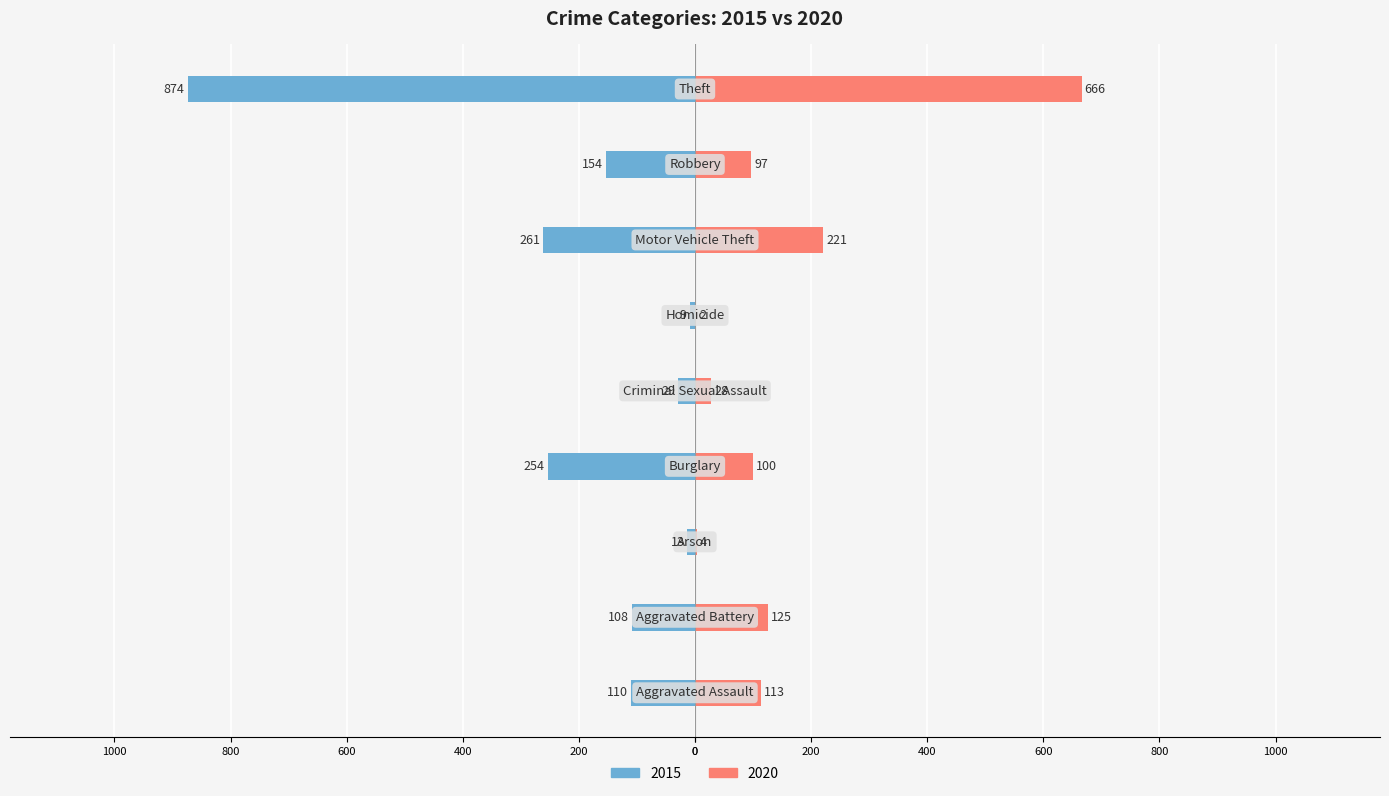

Reading left to right, list all the values displayed in this chart.

2015: Aggravated Assault=-110	Aggravated Battery=-108	Arson=-13	Burglary=-254	Criminal Sexual Assault=-29	Homicide=-9	Motor Vehicle Theft=-261	Robbery=-154	Theft=-874
2020: Aggravated Assault=113	Aggravated Battery=125	Arson=4	Burglary=100	Criminal Sexual Assault=28	Homicide=2	Motor Vehicle Theft=221	Robbery=97	Theft=666